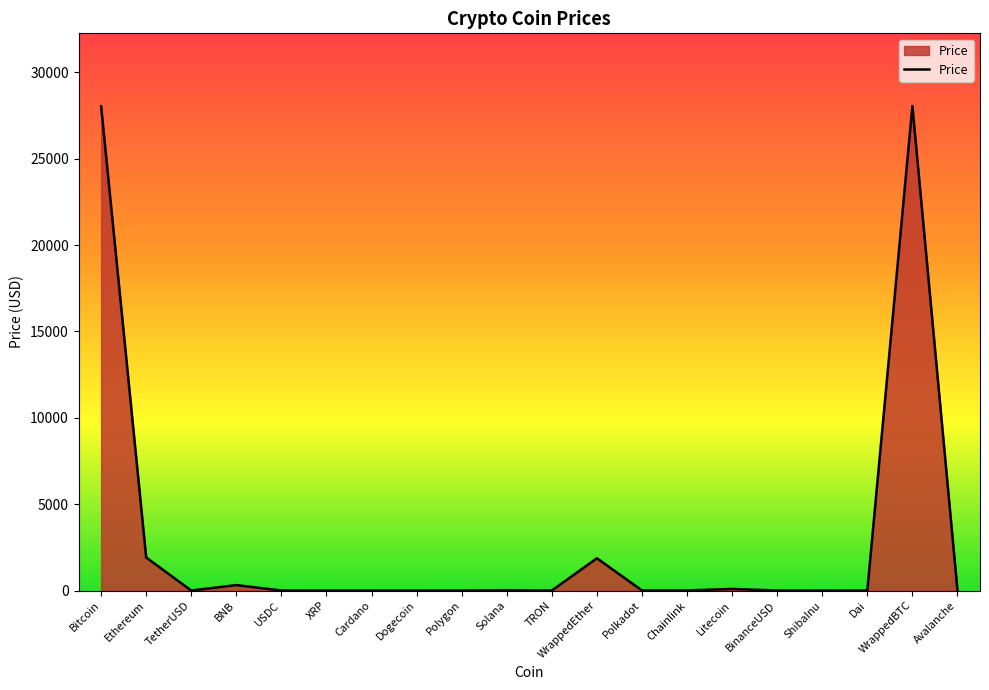

Between ShibaInu and WrappedBTC, which is larger?

WrappedBTC